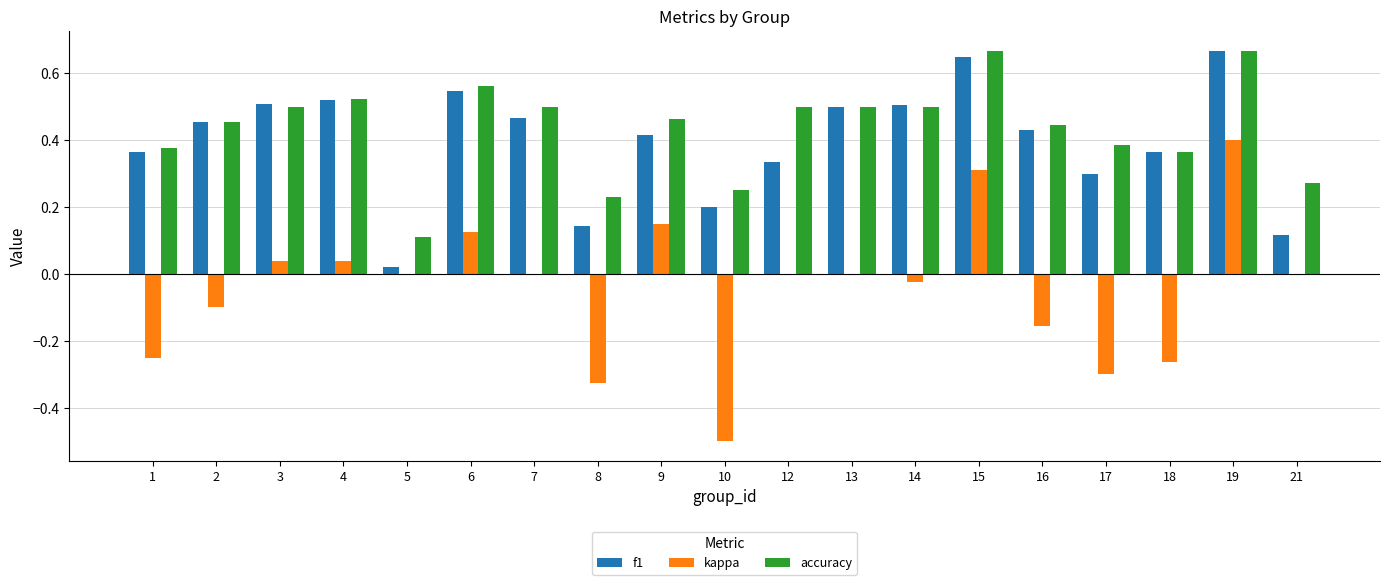

Is it true that kappa equals -0.6 at 8?

False